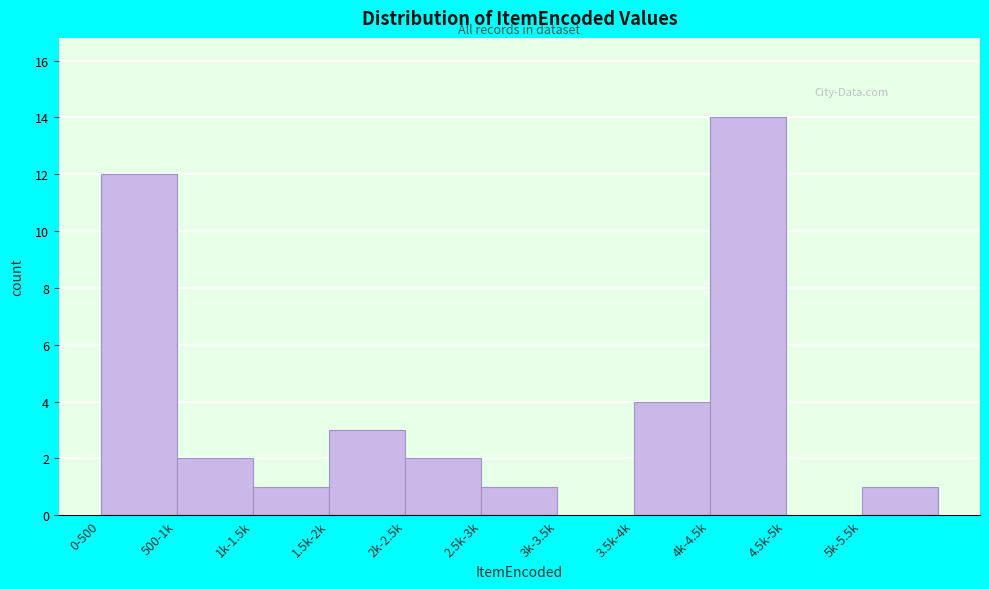

Reading left to right, list all the values displayed in this chart.

0-500=12	500-1k=2	1k-1.5k=1	1.5k-2k=3	2k-2.5k=2	2.5k-3k=1	3k-3.5k=0	3.5k-4k=4	4k-4.5k=14	4.5k-5k=0	5k-5.5k=1